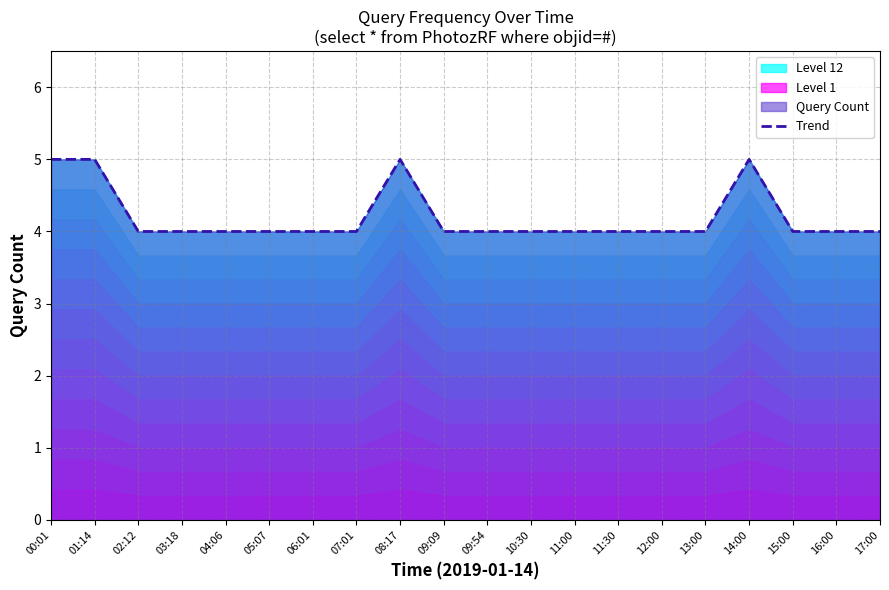

Which category has the highest value across all series?

00:01